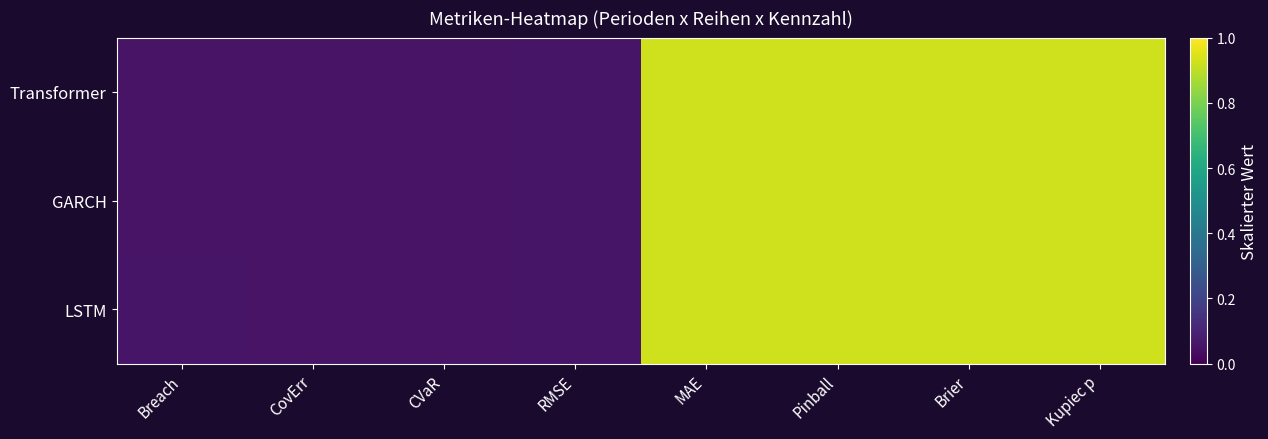

Reading left to right, what are all the values shown in this chart?

Transformer: Breach=0.1	CovErr=0.1	CVaR=0.1	RMSE=0.1	MAE=0.9	Pinball=0.9	Brier=0.9	Kupiec p=0.9
GARCH: Breach=0.1	CovErr=0.1	CVaR=0.1	RMSE=0.1	MAE=0.9	Pinball=0.9	Brier=0.9	Kupiec p=0.9
LSTM: Breach=0.1	CovErr=0.1	CVaR=0.1	RMSE=0.1	MAE=0.9	Pinball=0.9	Brier=0.9	Kupiec p=0.9